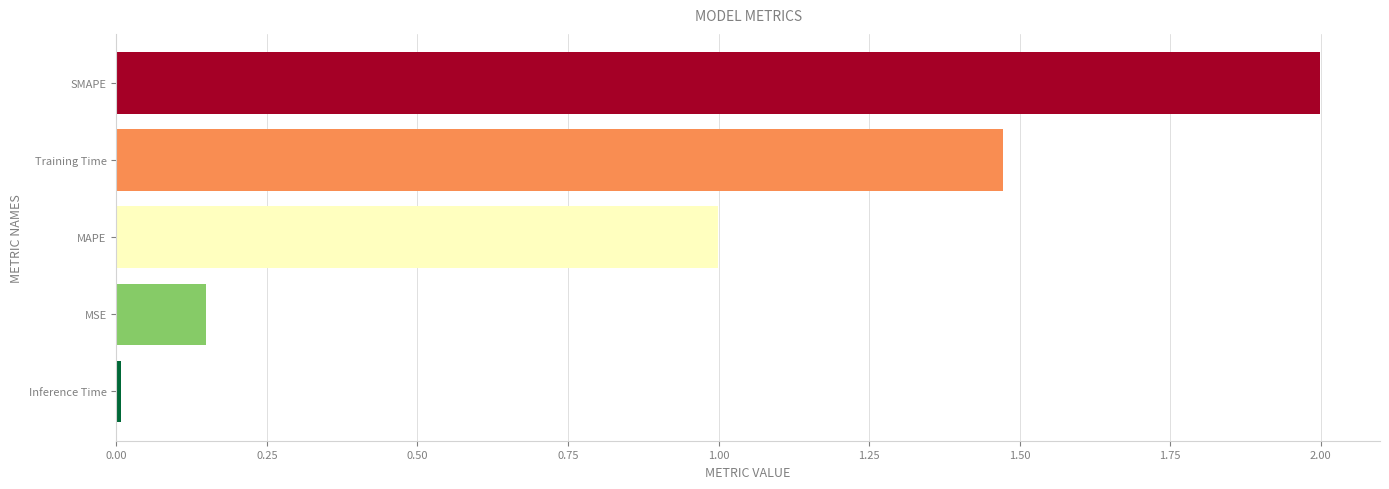

Is it true that the value at SMAPE is 2.0?

True